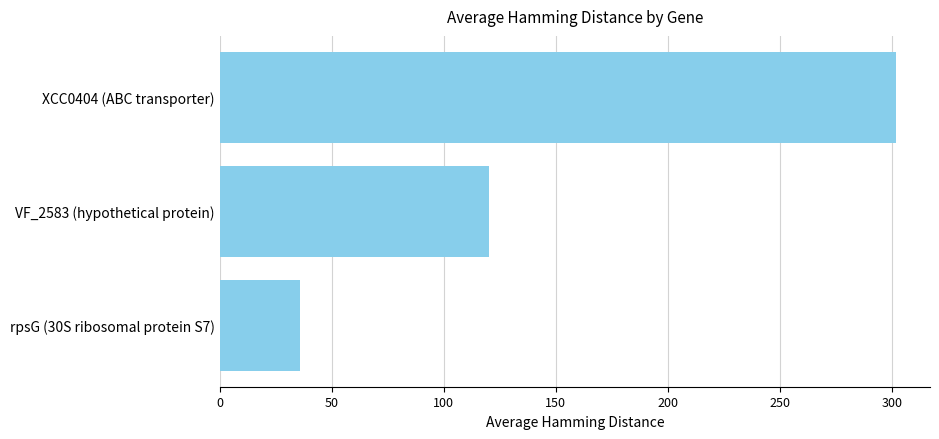

True or false: the data shows 57.0 at VF_2583 (hypothetical protein).

False